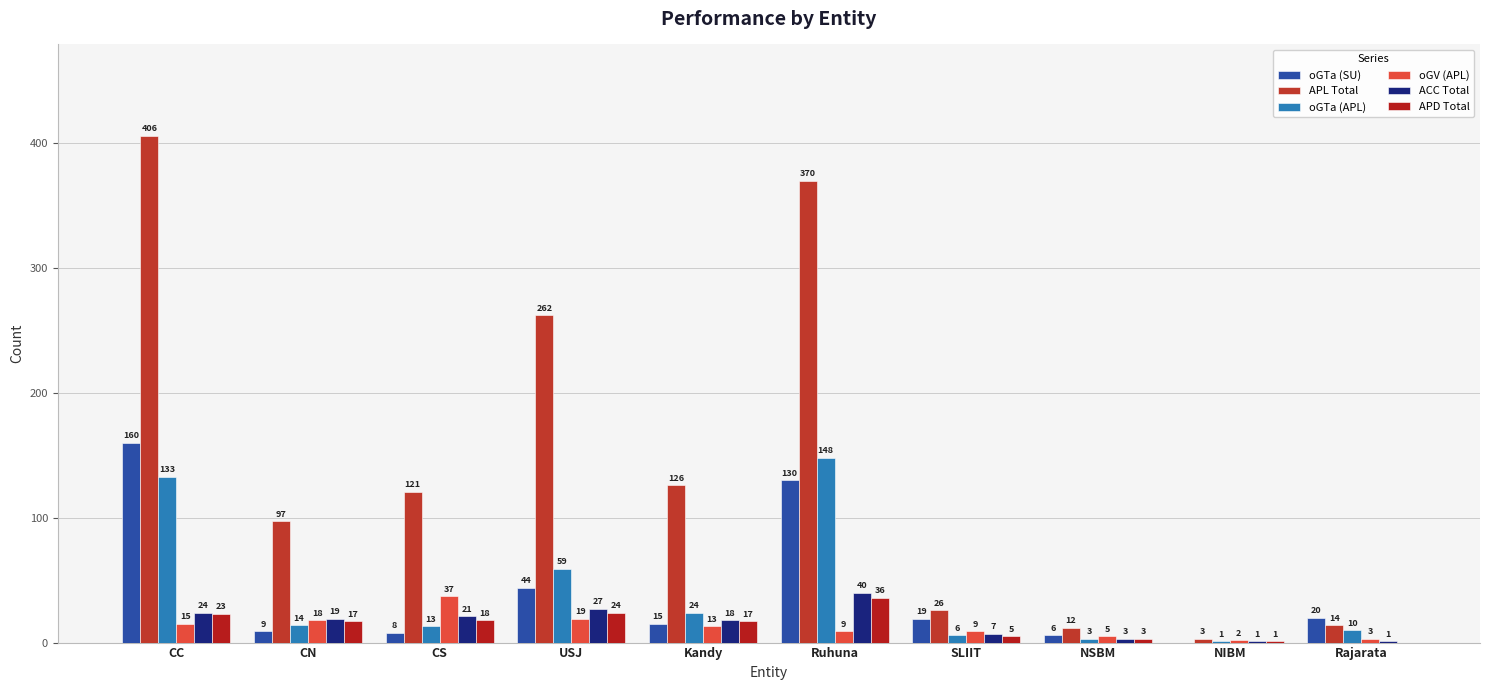

At which category is the sum across all series the highest?

CC